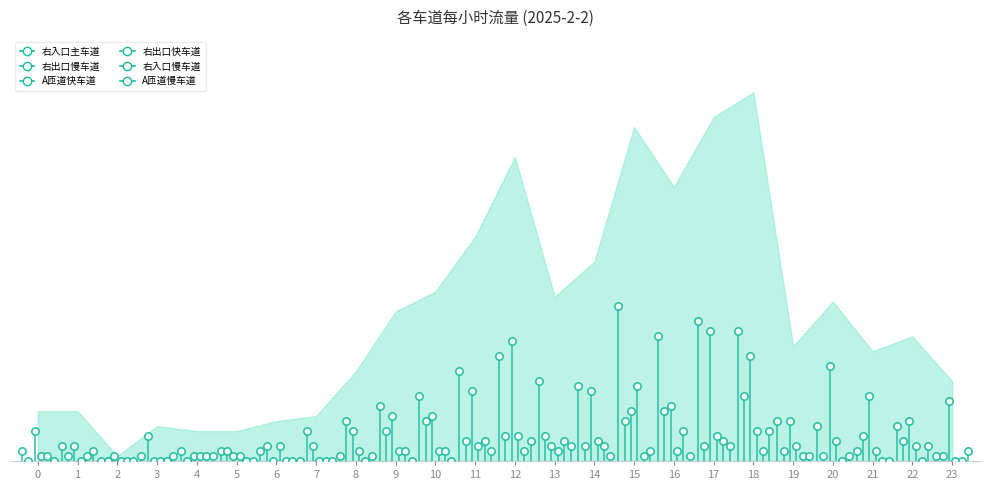

Which series contains the highest Y value?

右入口主车道